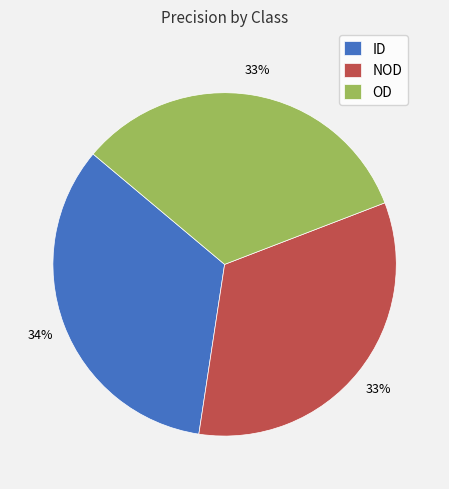

Is OD the majority of the pie?

No